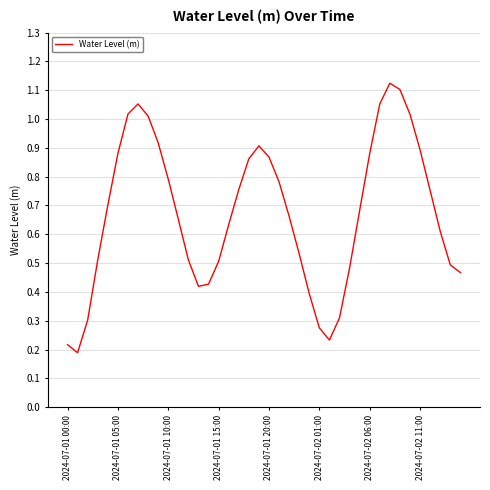

The chart shows a value of 0.4 at 2024-07-01 00:00. True or false?

False